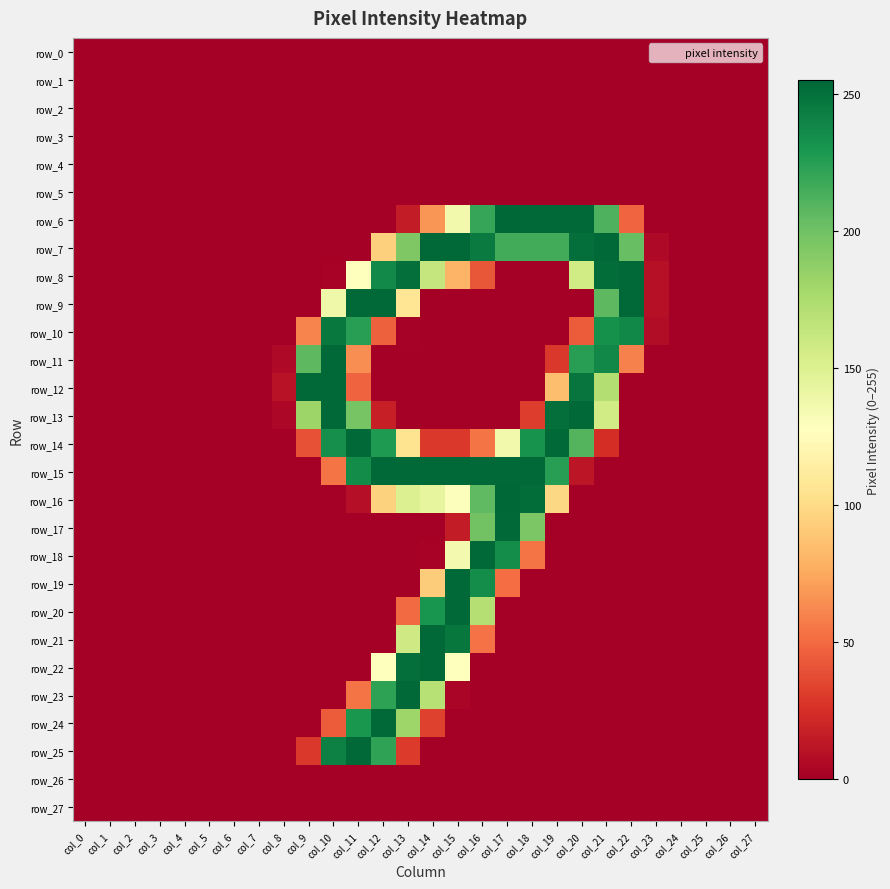

Rank the categories by row_18 value from highest to lowest.

col_16, col_17, col_15, col_18, col_14, col_0, col_1, col_2, col_3, col_4, col_5, col_6, col_7, col_8, col_9, col_10, col_11, col_12, col_13, col_19, col_20, col_21, col_22, col_23, col_24, col_25, col_26, col_27